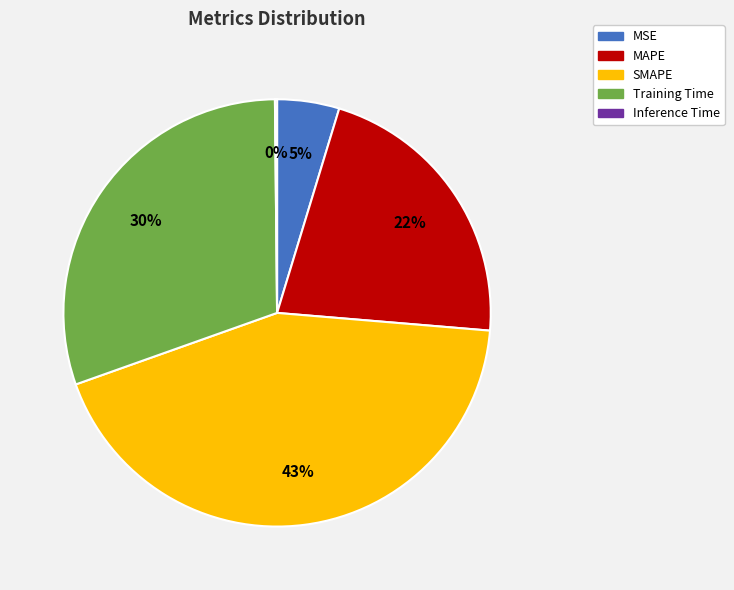

Is Training Time the majority of the pie?

No